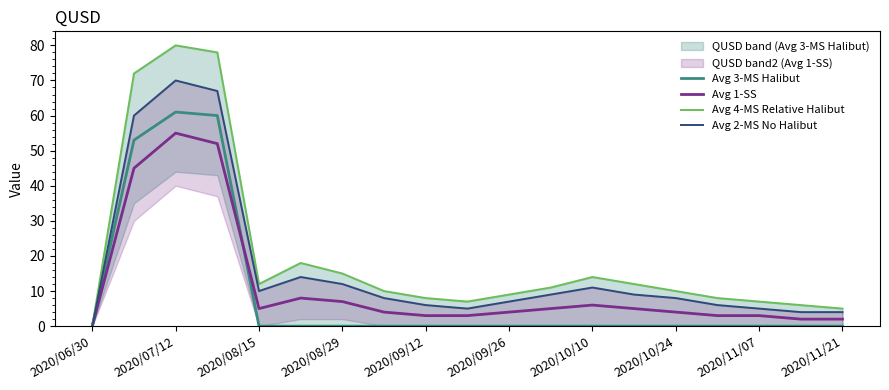

The value of Avg 1-SS at 2020/06/30 is 0. True or false?

True